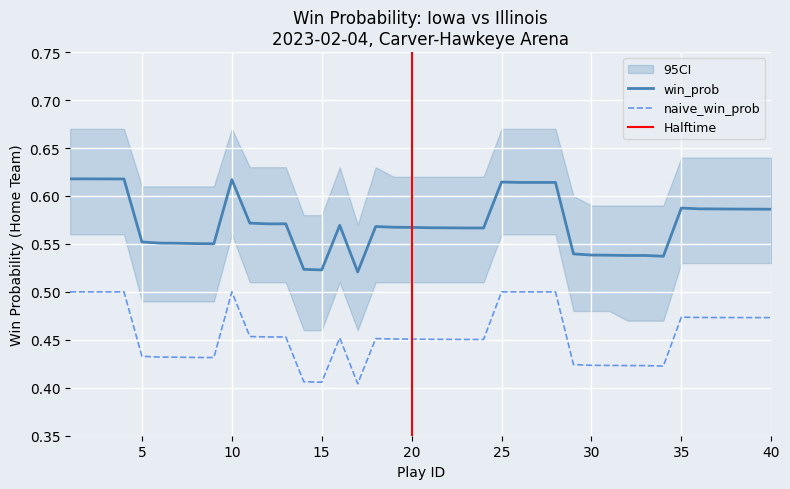

Reading left to right, list all the values displayed in this chart.

win_prob: 0.6	0.6	0.6	0.6	0.6	0.6	0.6	0.6	0.6	0.6	0.6	0.6	0.6	0.5	0.5	0.6	0.5	0.6	0.6	0.6	0.6	0.6	0.6	0.6	0.6	0.6	0.6	0.6	0.5	0.5	0.5	0.5	0.5	0.5	0.6	0.6	0.6	0.6	0.6	0.6
naive_win_prob: 0.5	0.5	0.5	0.5	0.4	0.4	0.4	0.4	0.4	0.5	0.5	0.5	0.5	0.4	0.4	0.5	0.4	0.5	0.5	0.5	0.5	0.5	0.5	0.5	0.5	0.5	0.5	0.5	0.4	0.4	0.4	0.4	0.4	0.4	0.5	0.5	0.5	0.5	0.5	0.5